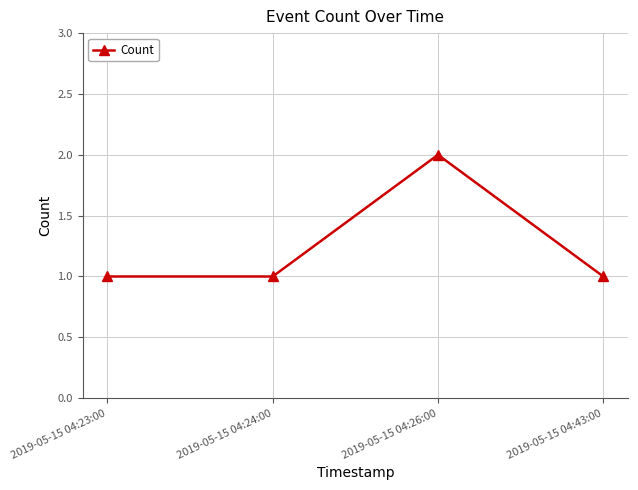

What is the label of the 3rd point from the left?

2019-05-15 04:26:00